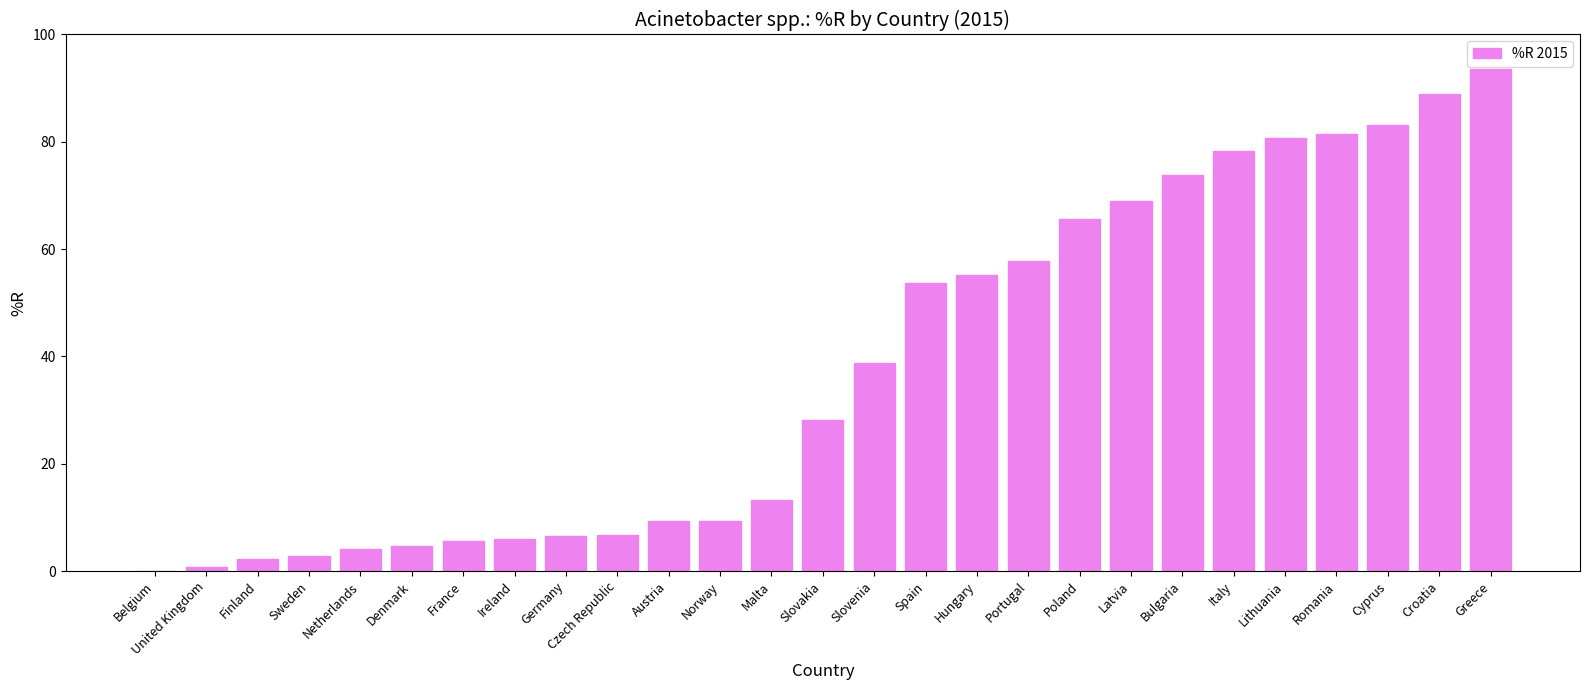

Are the bars horizontal?

No